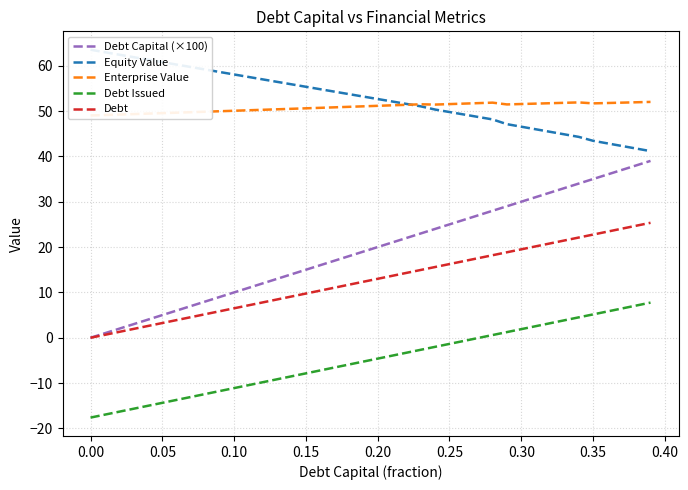

What is the lowest value of the Debt Issued series?

-17.6